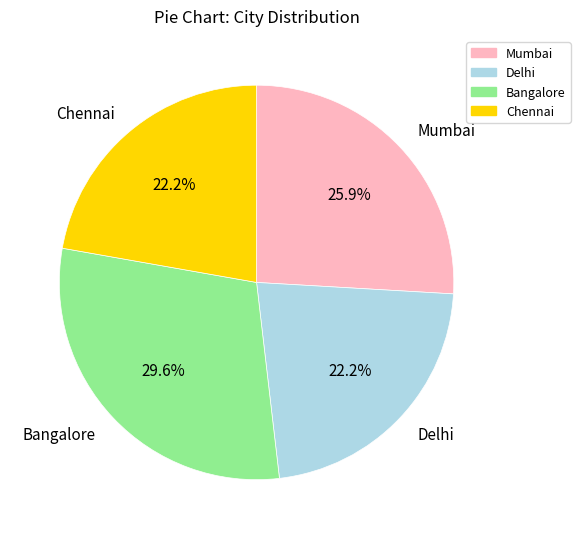

What is the largest slice in the pie chart?

Bangalore